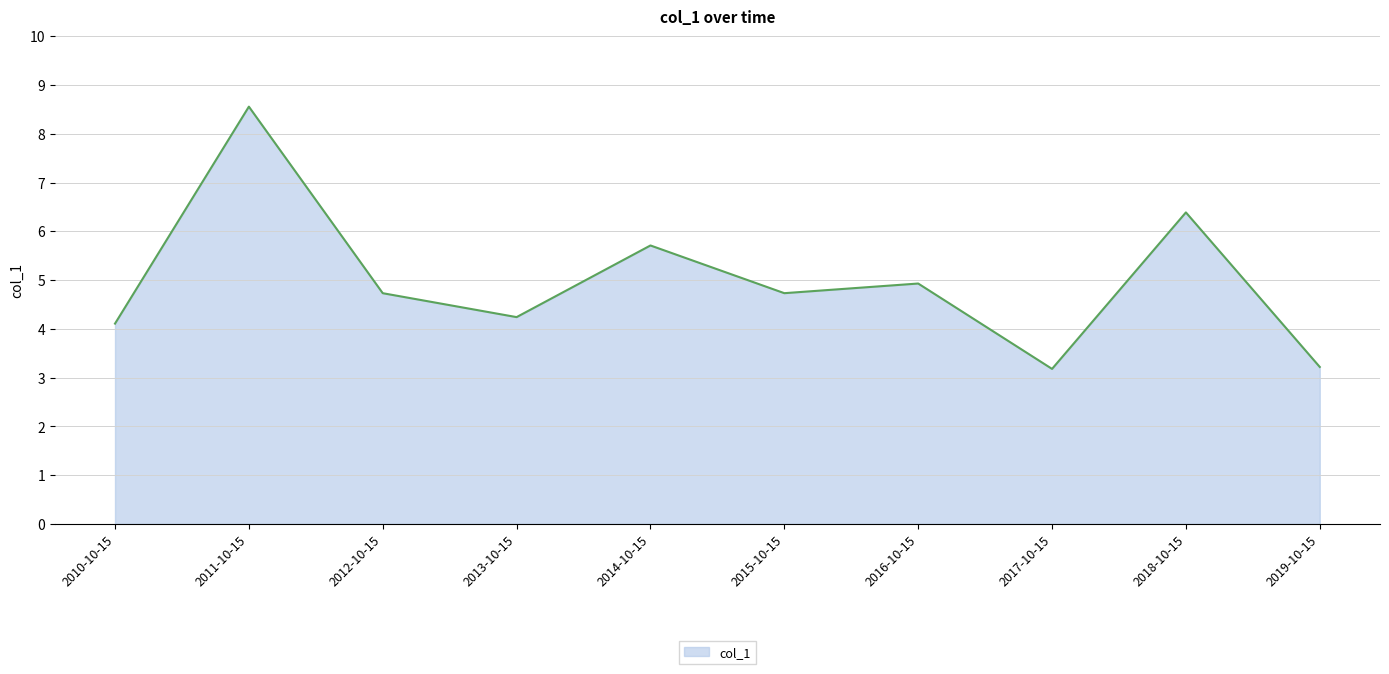

What is the difference between the values at 2016-10-15 and 2010-10-15?

0.8